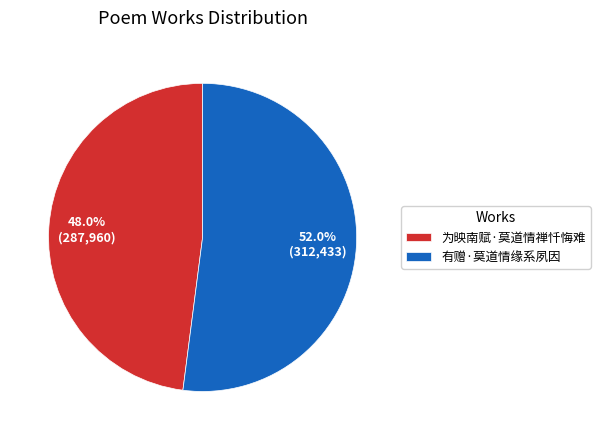

Does 有赠·莫道情缘系夙因 account for over 50% of the chart?

Yes